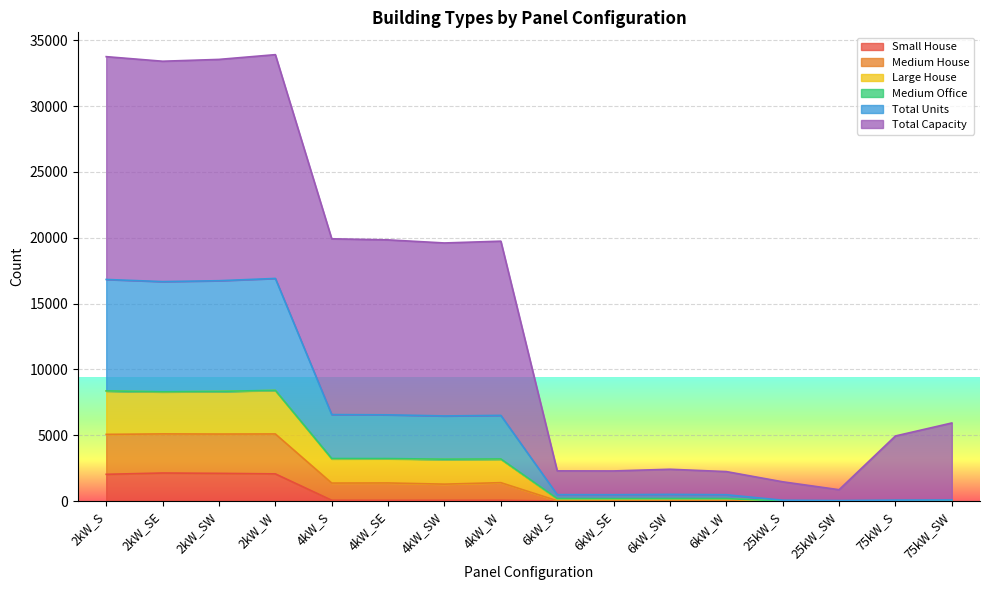

True or false: Medium House and Total Units intersect in this chart.

False